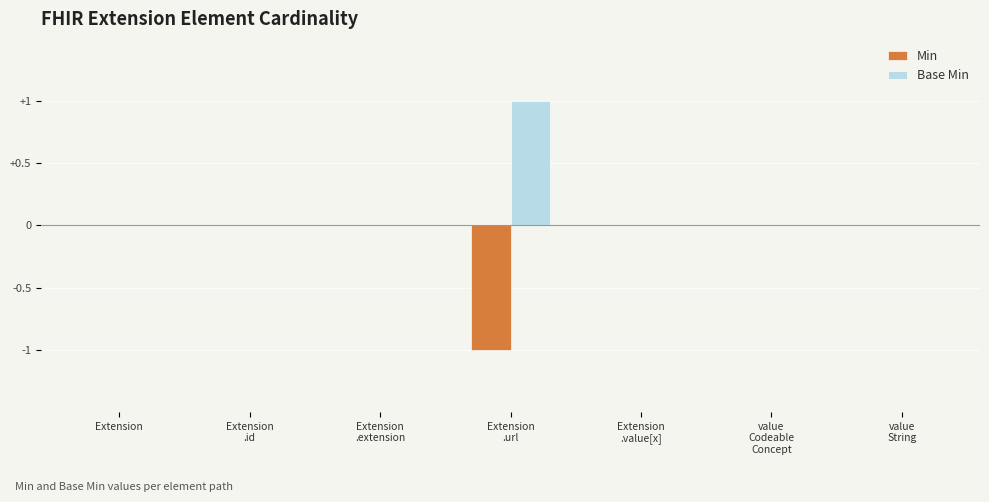

True or false: Base Min has a value of 0 at value
String.

True